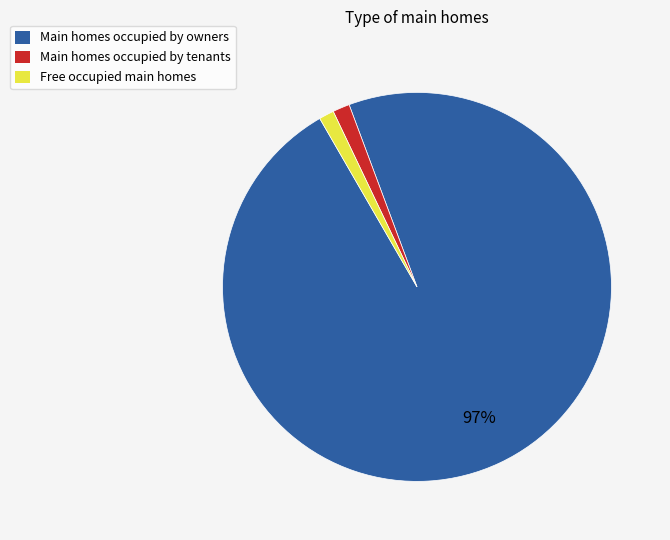

Do Main homes occupied by tenants and Main homes occupied by owners together represent more than half of the pie?

Yes